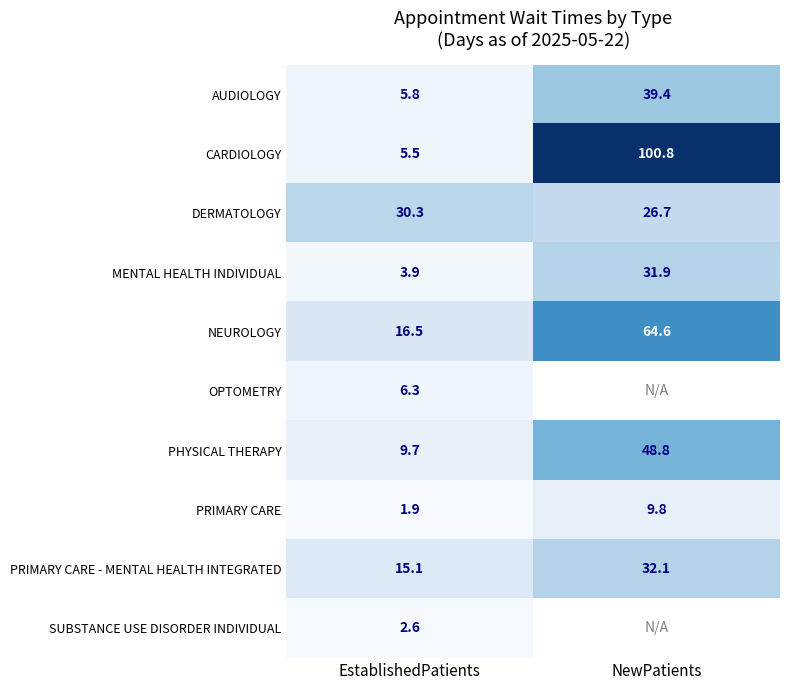

Which category has the highest value across all series?

NewPatients